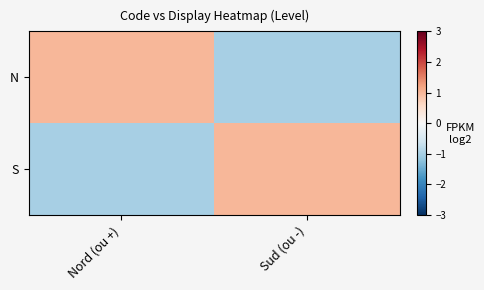

List the series in order of their peak value, highest first.

N, S